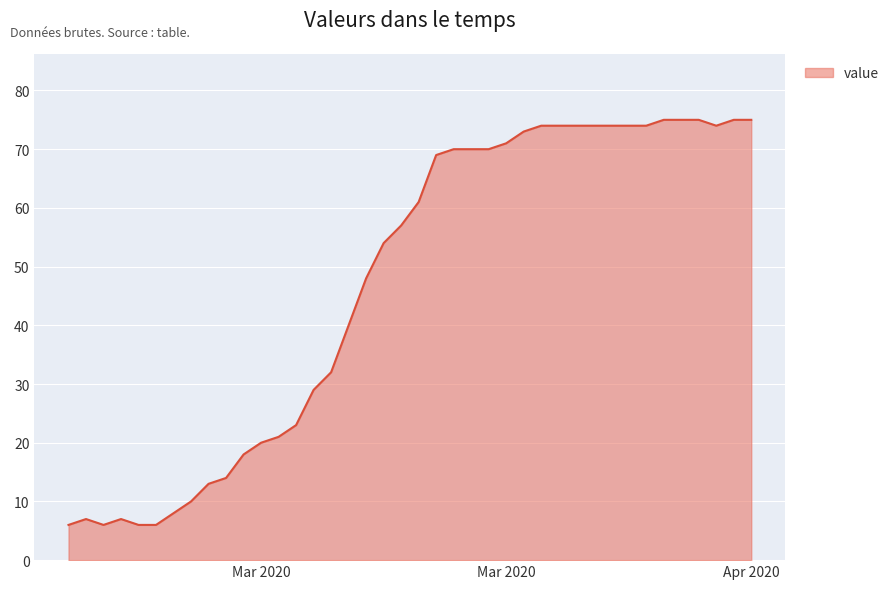

What is the maximum value shown in the chart?

75